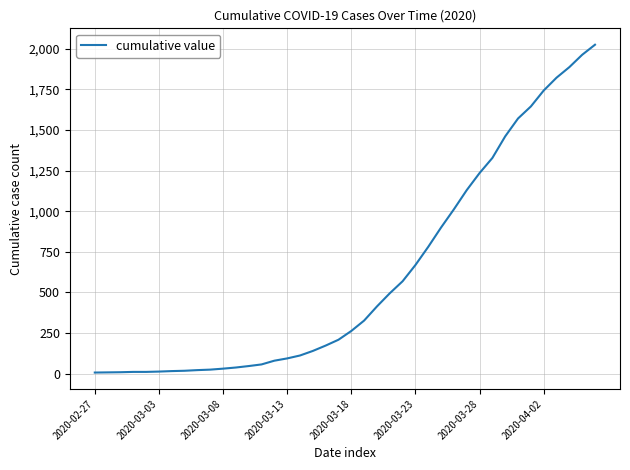

What is the greatest value displayed?

2025